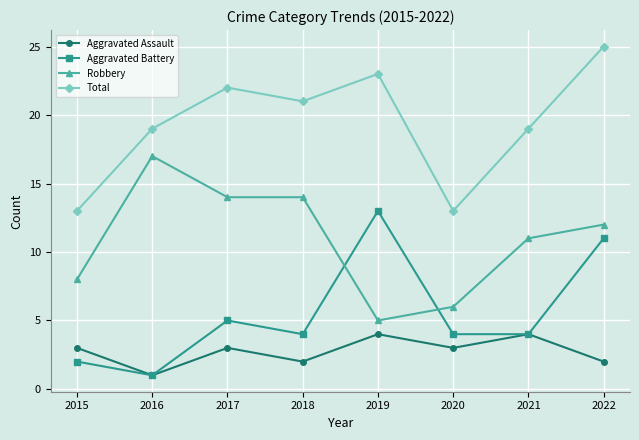

Which series changed the most between 2015 and 2022?

Total